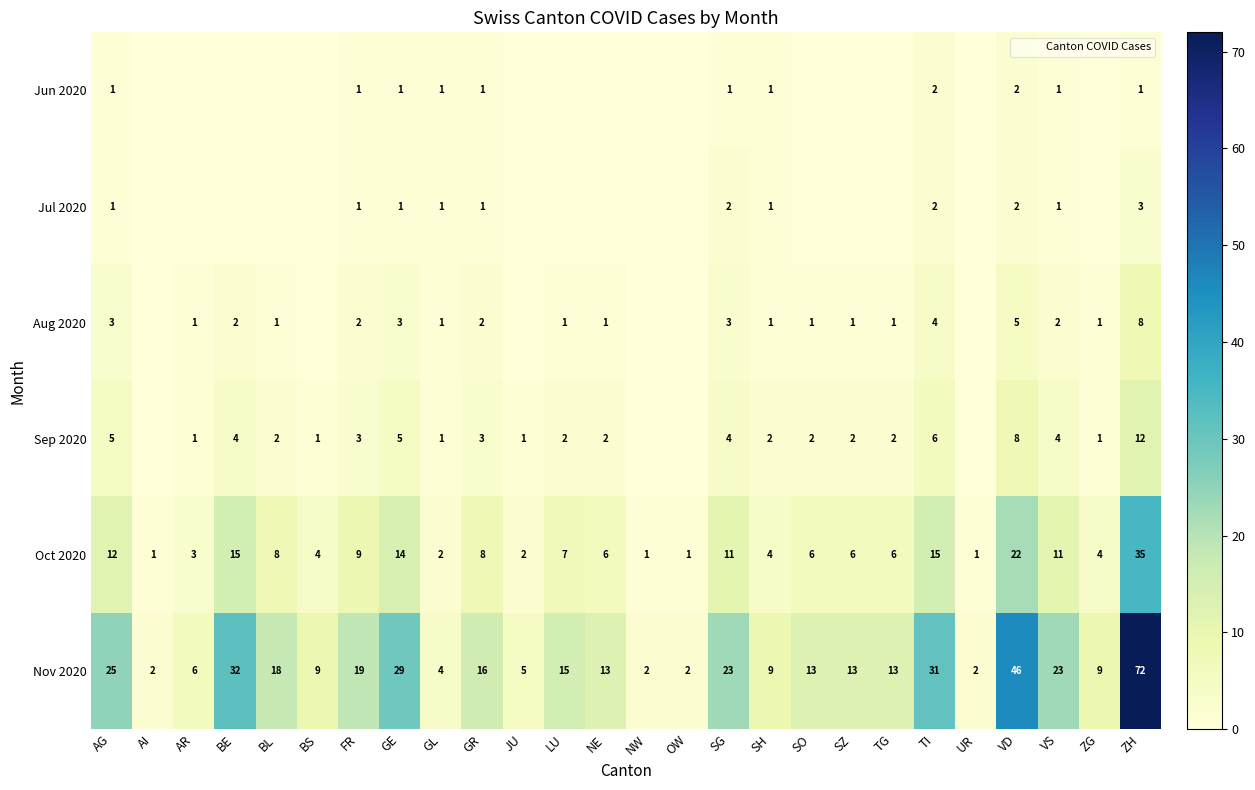

True or false: Nov 2020 has a value of 9 at BS.

True